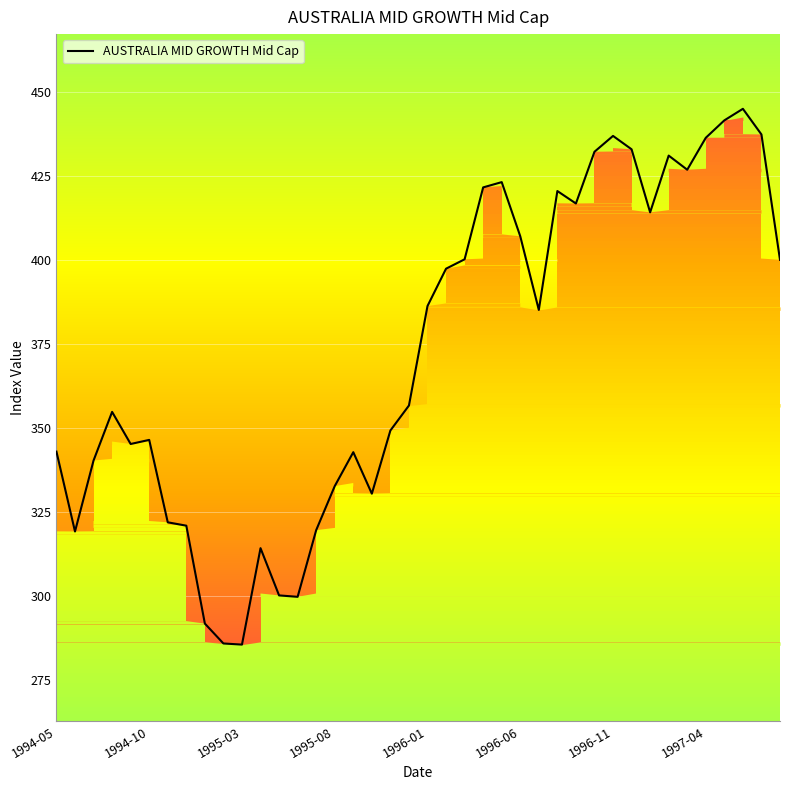

Approximately how many times larger is the value at 23 compared to 31?

1.0